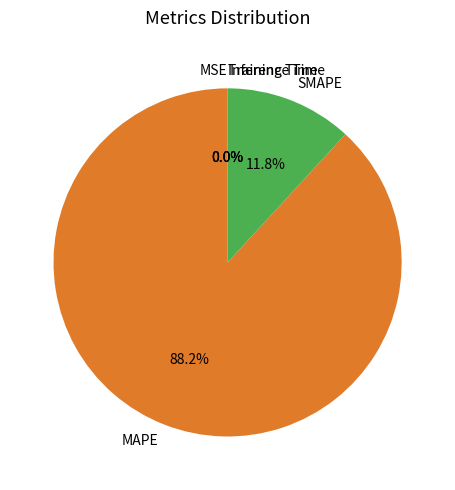

Which has a higher value, SMAPE or MAPE?

MAPE